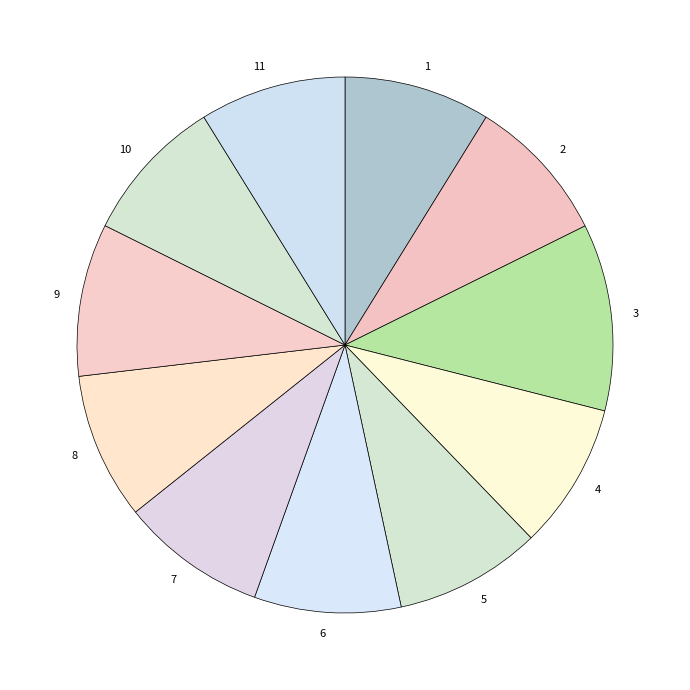

Is the sum of 5 and 6 greater than half?

No